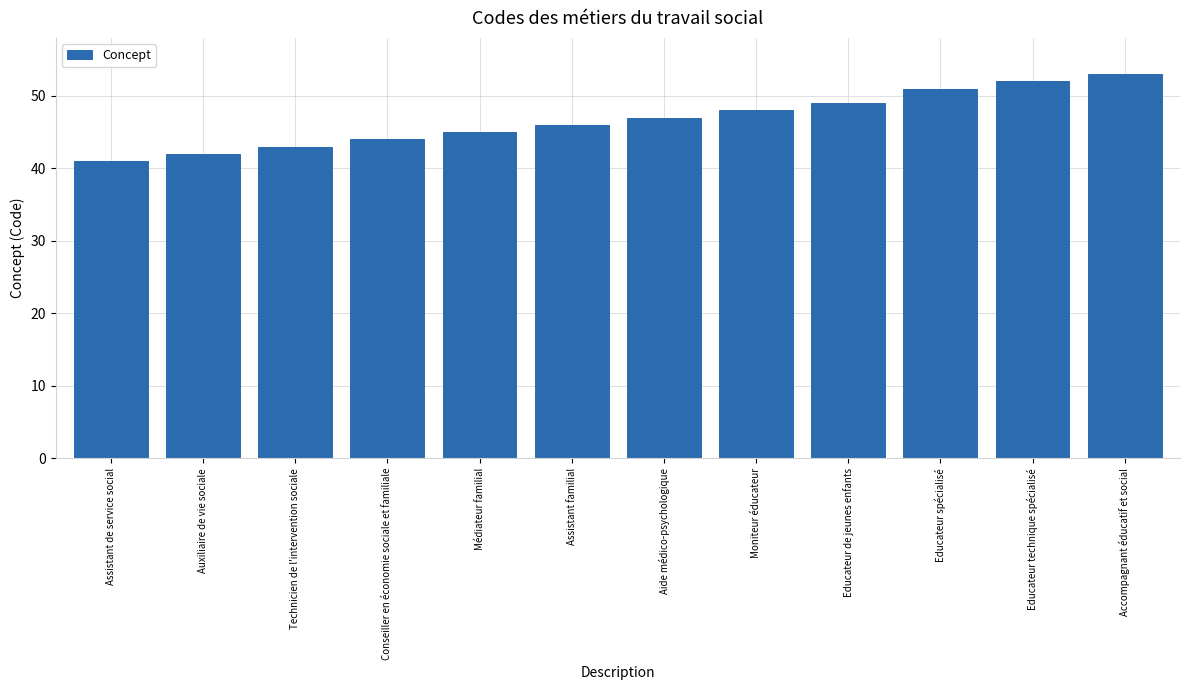

Reading right to left, transcribe all the data shown in this chart.

53	52	51	49	48	47	46	45	44	43	42	41